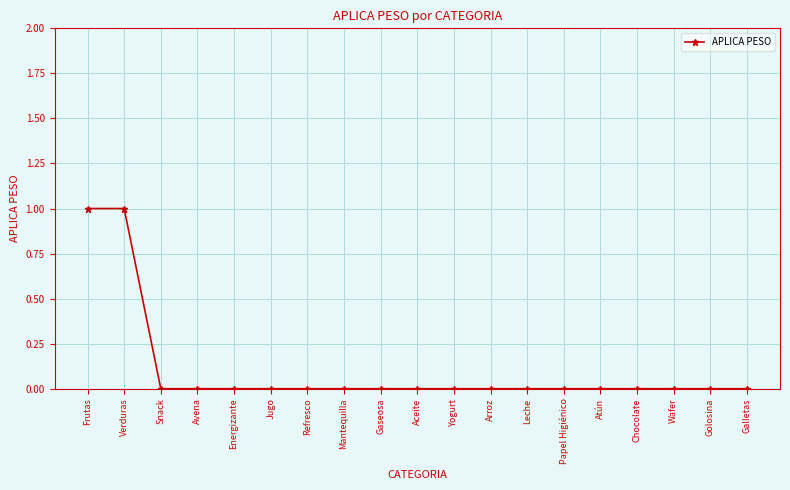

Is it true that the value at Verduras is 1?

True